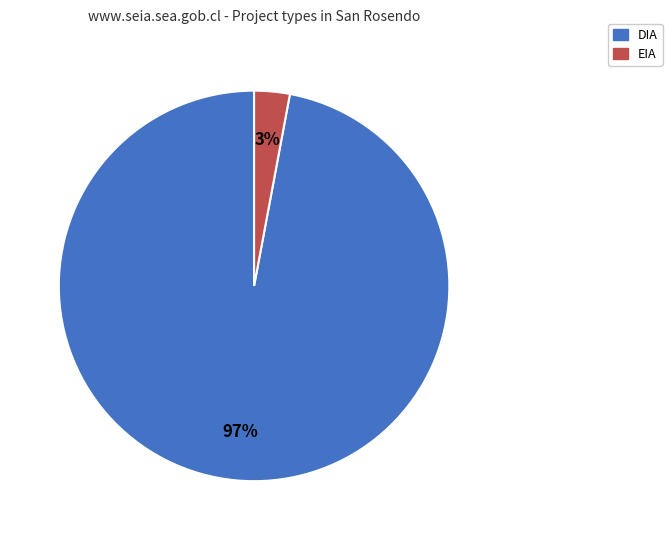

Which category accounts for the majority?

DIA